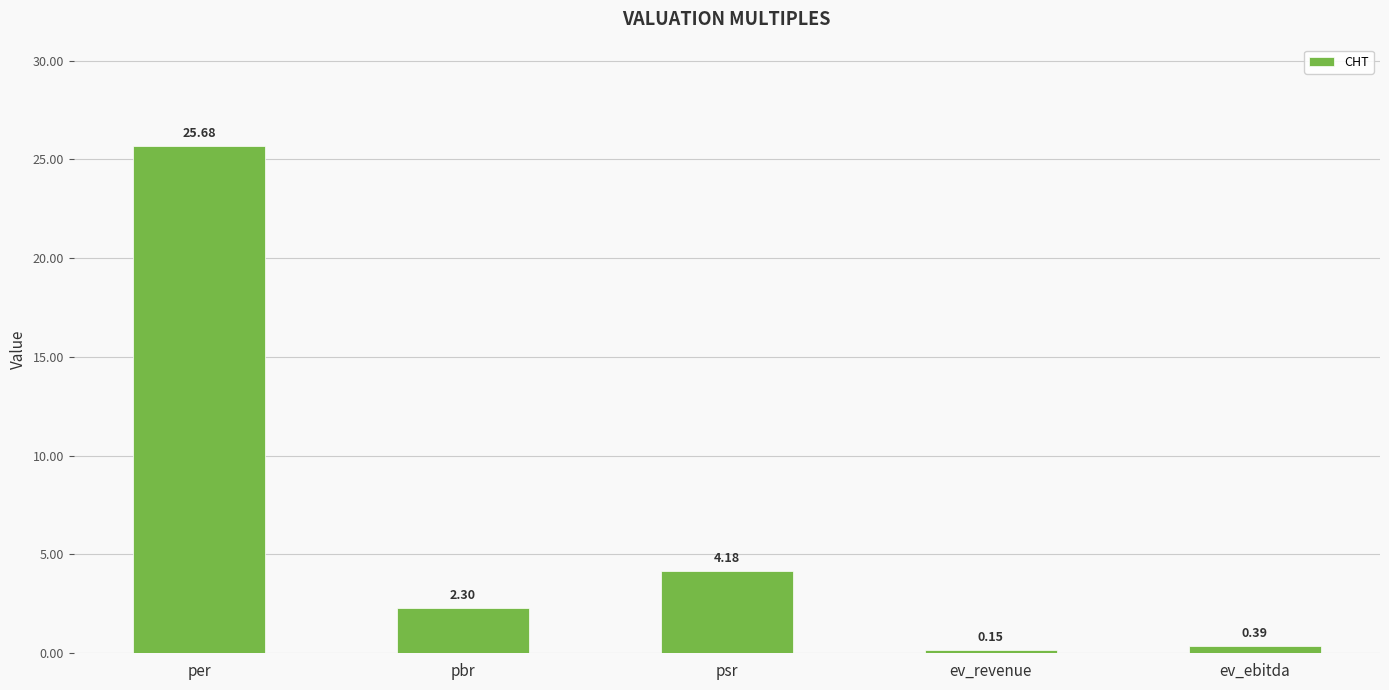

Where does the data first go above 2?

per